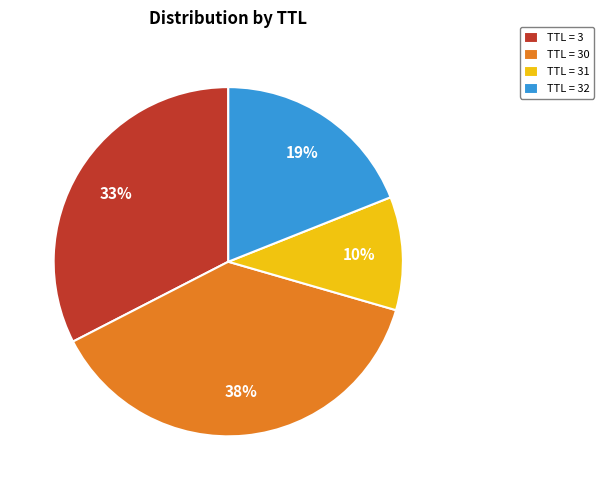

To the nearest percent, what is the combined percentage of TTL = 32 and TTL = 30?

57%